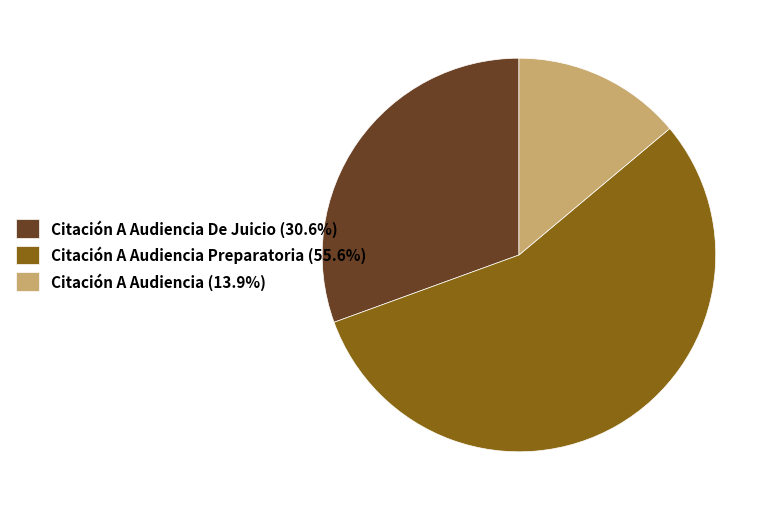

How many segments does this pie chart have?

3